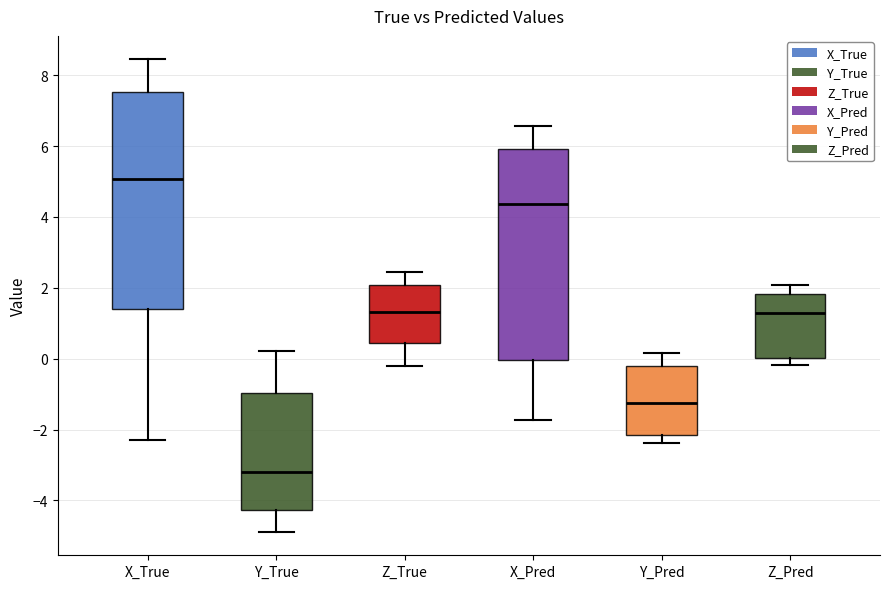

Which box's median line is the lowest?

Y_True